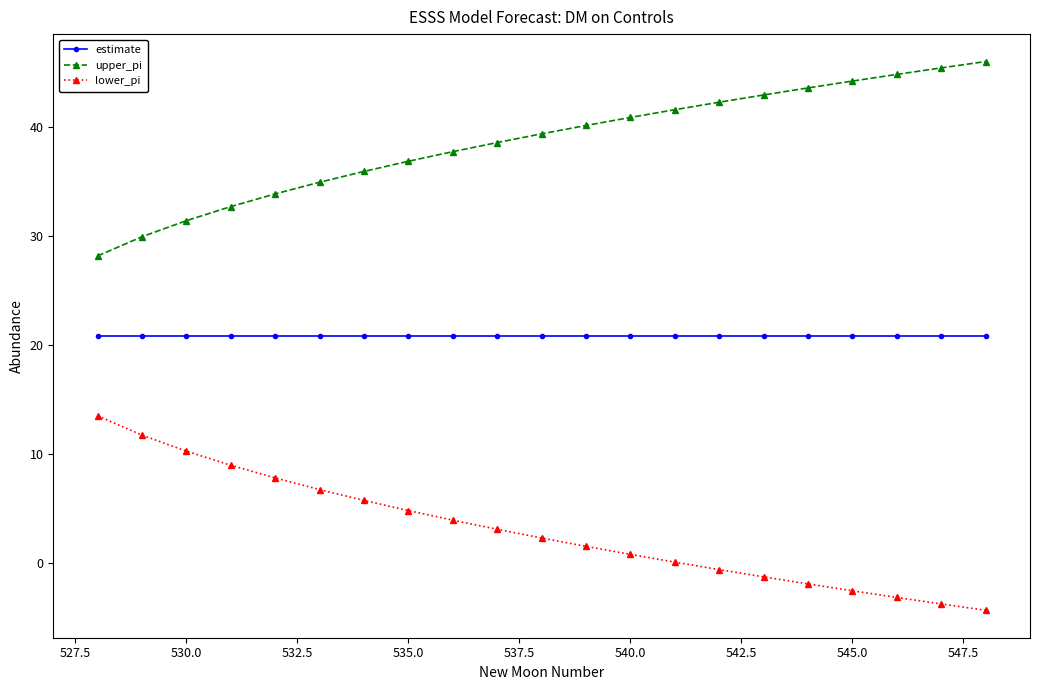

Which series has the largest total across all categories?

upper_pi